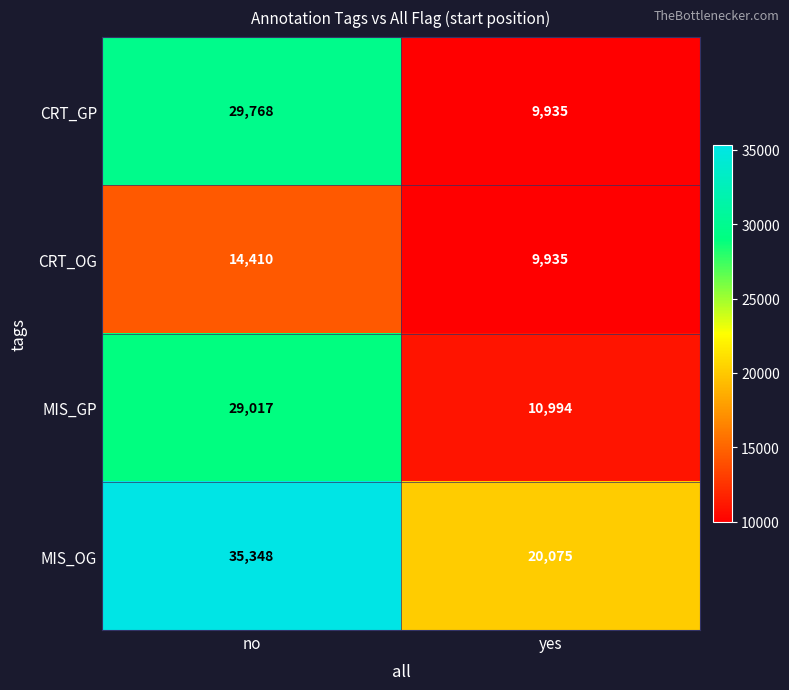

True or false: MIS_GP has a value of 10994 at yes.

True